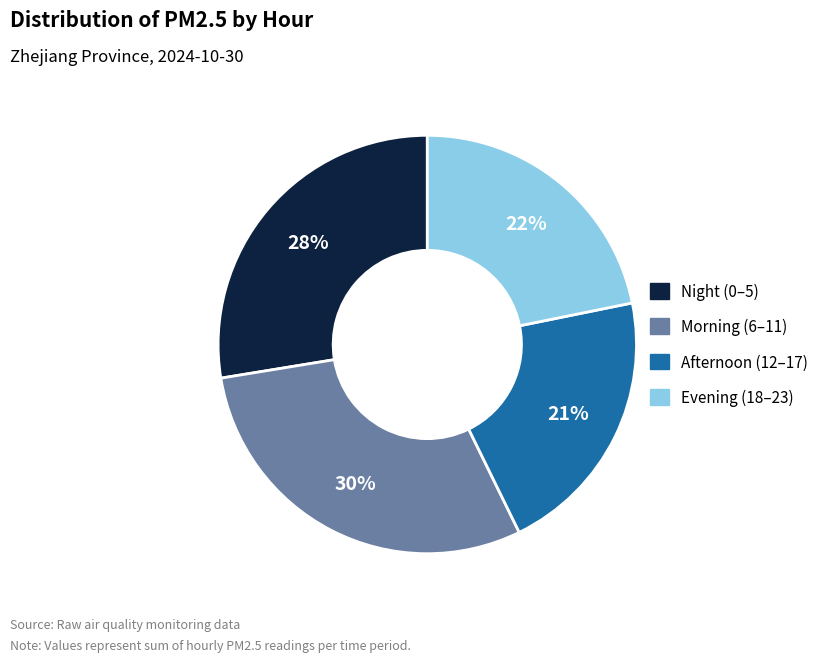

Is there any slice that represents more than half of the pie?

No